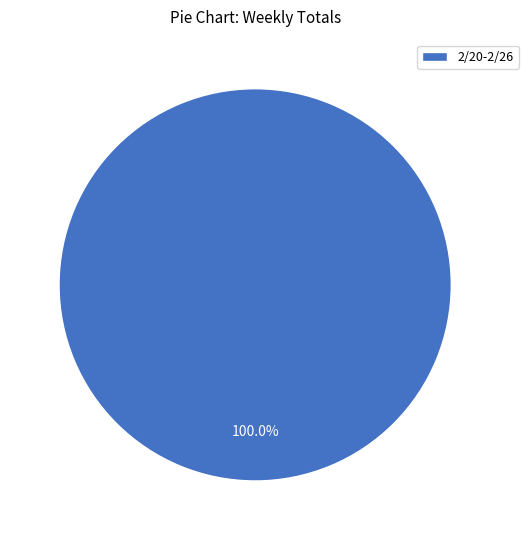

Rank the categories by value from lowest to highest.

2/20-2/26